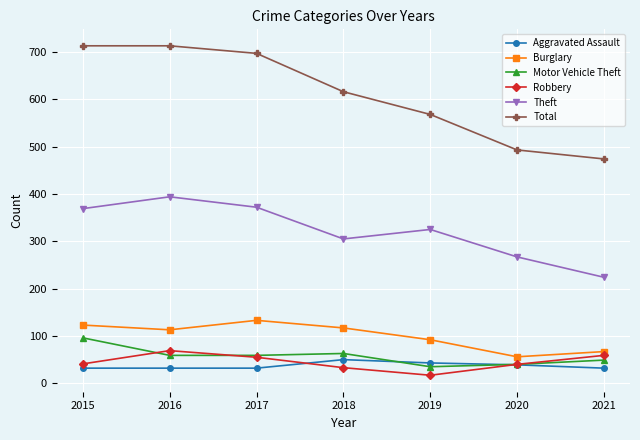

Between 2016 and 2018, which series saw the biggest shift?

Total